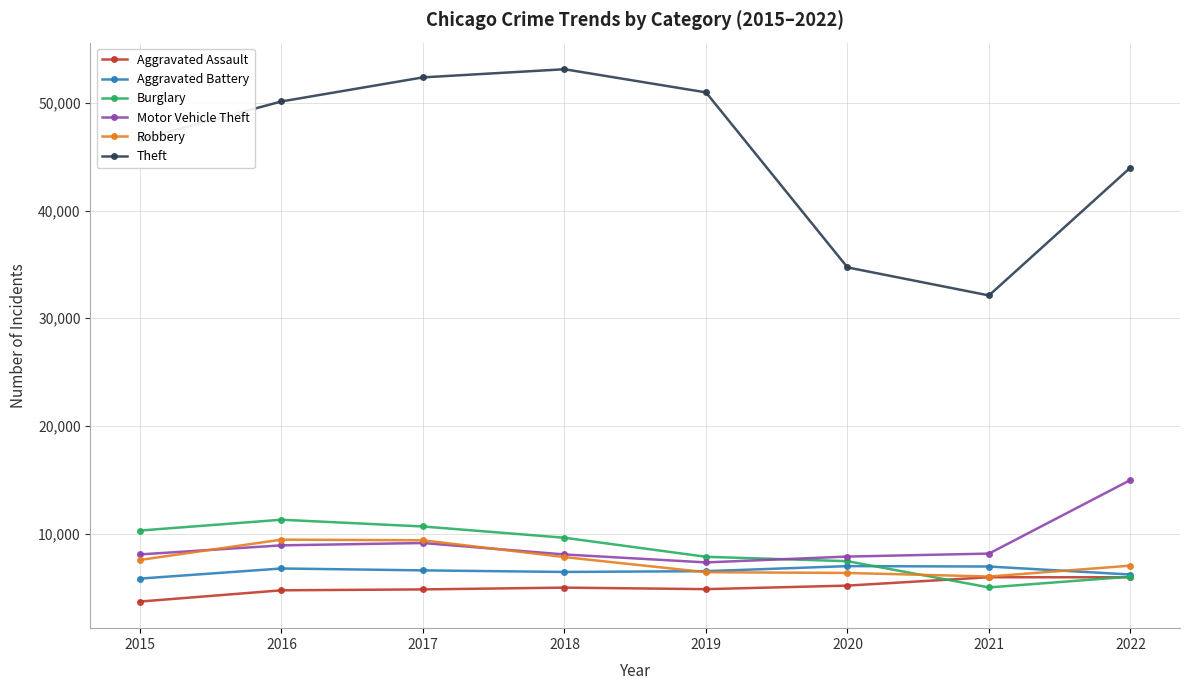

True or false: Aggravated Battery has more than 1 points higher than both neighbors.

True